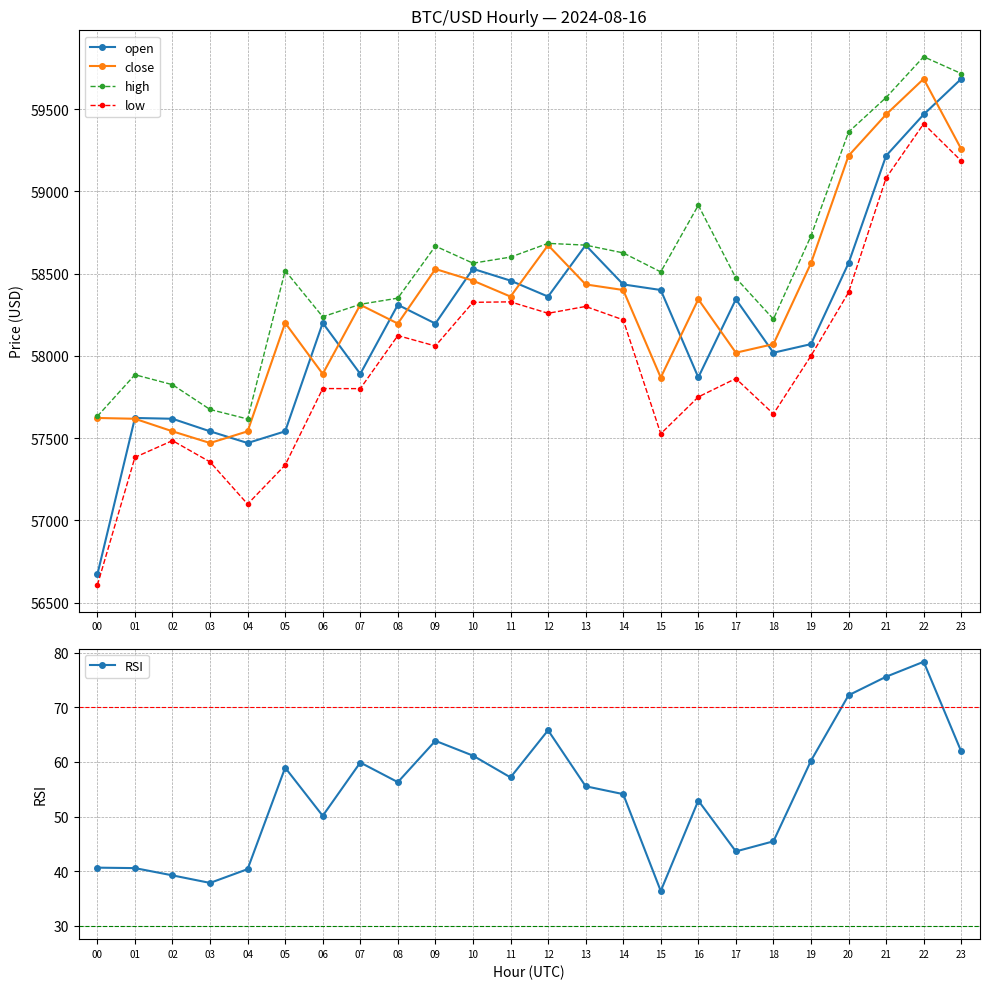

How many lines are shown in the chart?

5